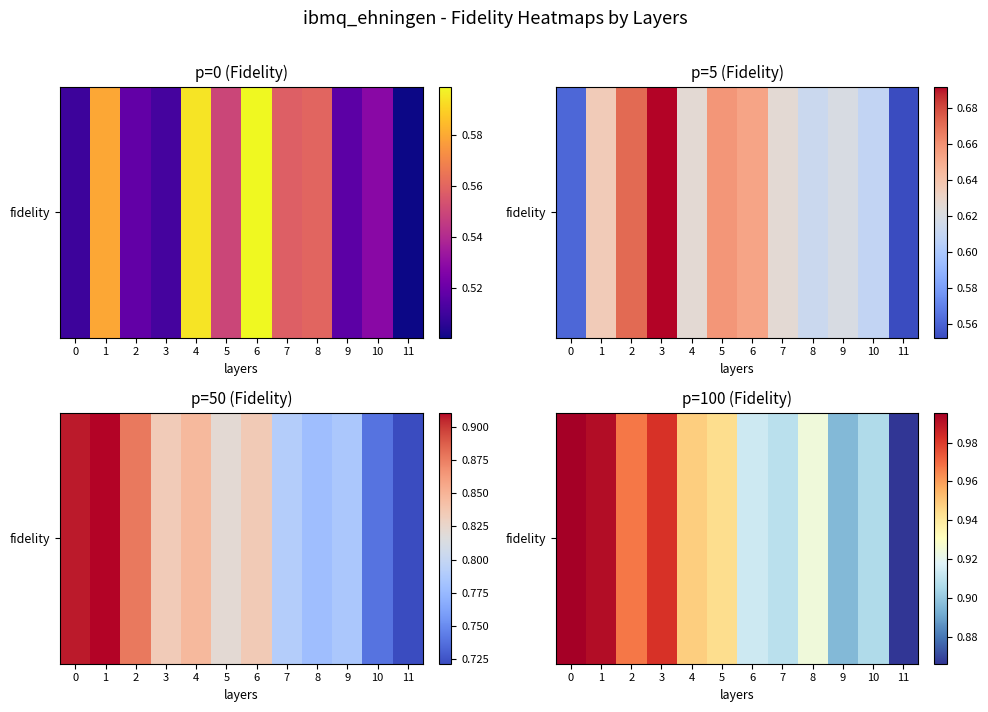

List the labels in order of value, smallest first.

11, 9, 10, 7, 6, 8, 5, 4, 2, 3, 1, 0